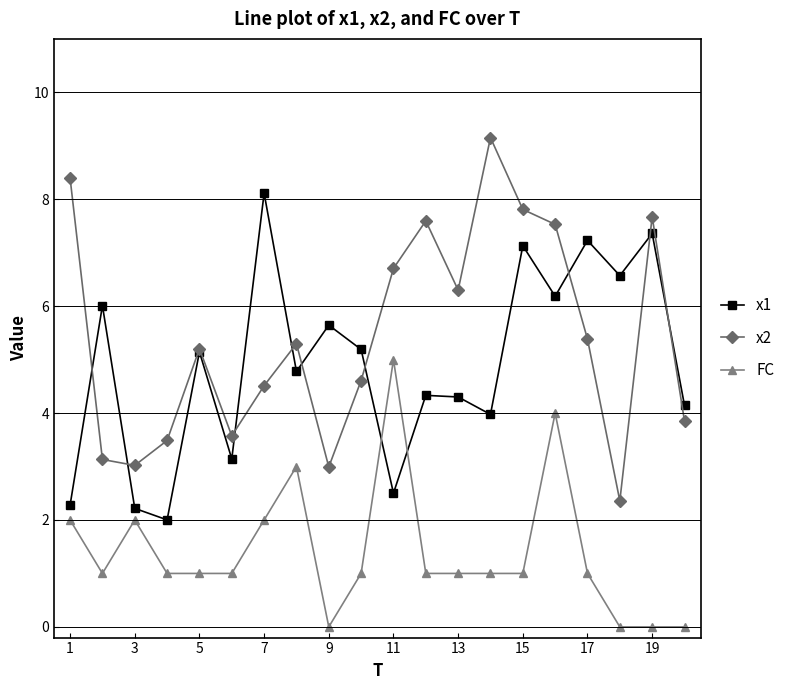

True or false: x2 has more than 2 points higher than both neighbors.

True